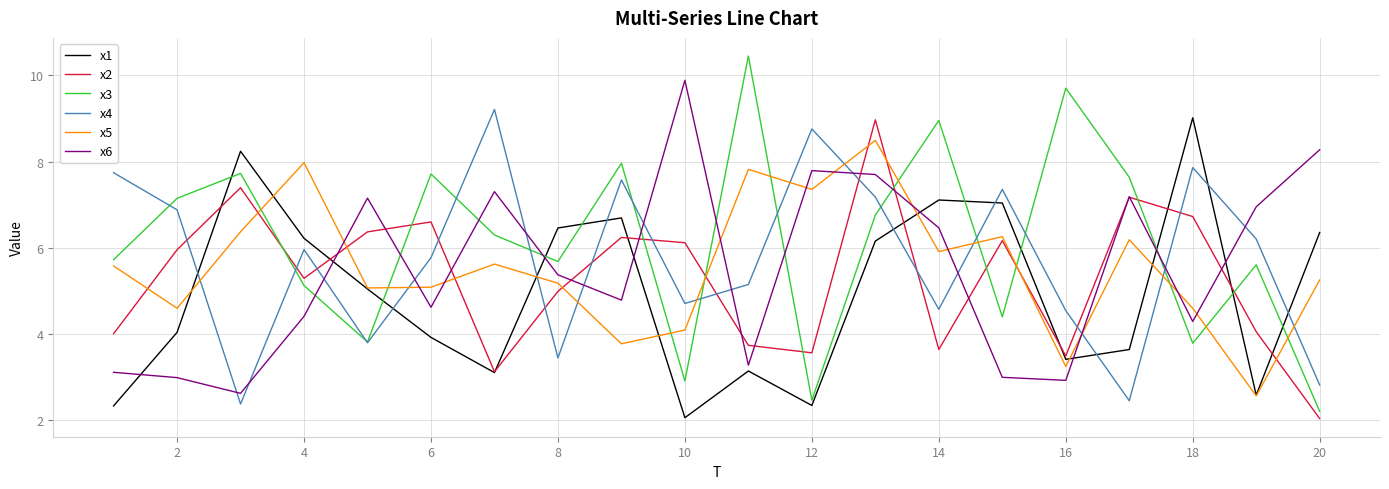

Which series has the largest total across all categories?

x3